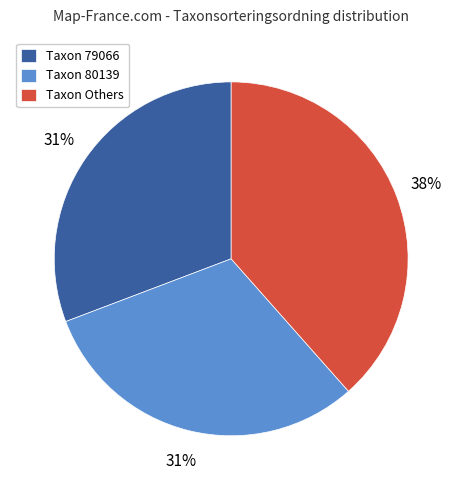

The Taxon 80139 slice represents 21% of the pie. True or false?

False